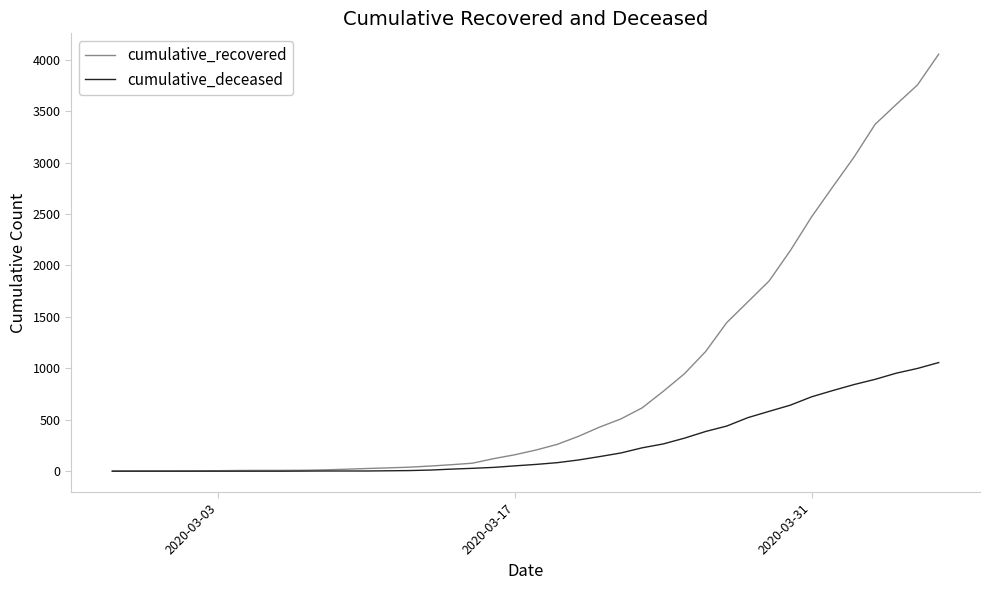

List the series in order of their overall mean, highest first.

cumulative_recovered, cumulative_deceased